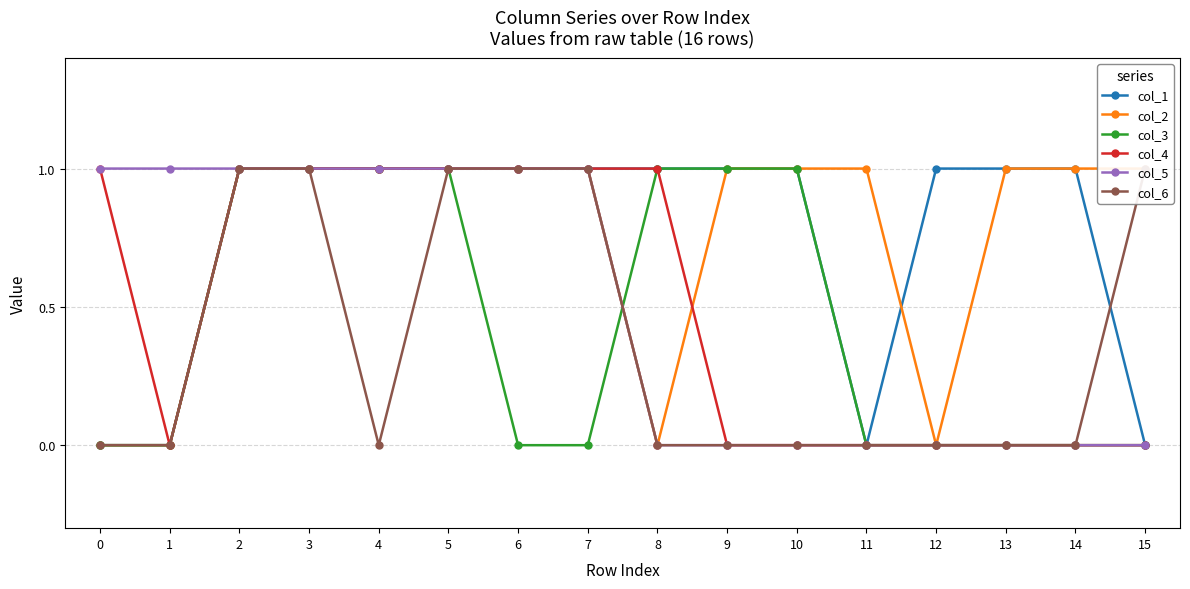

True or false: col_2 has a value of 1 at 3.

False